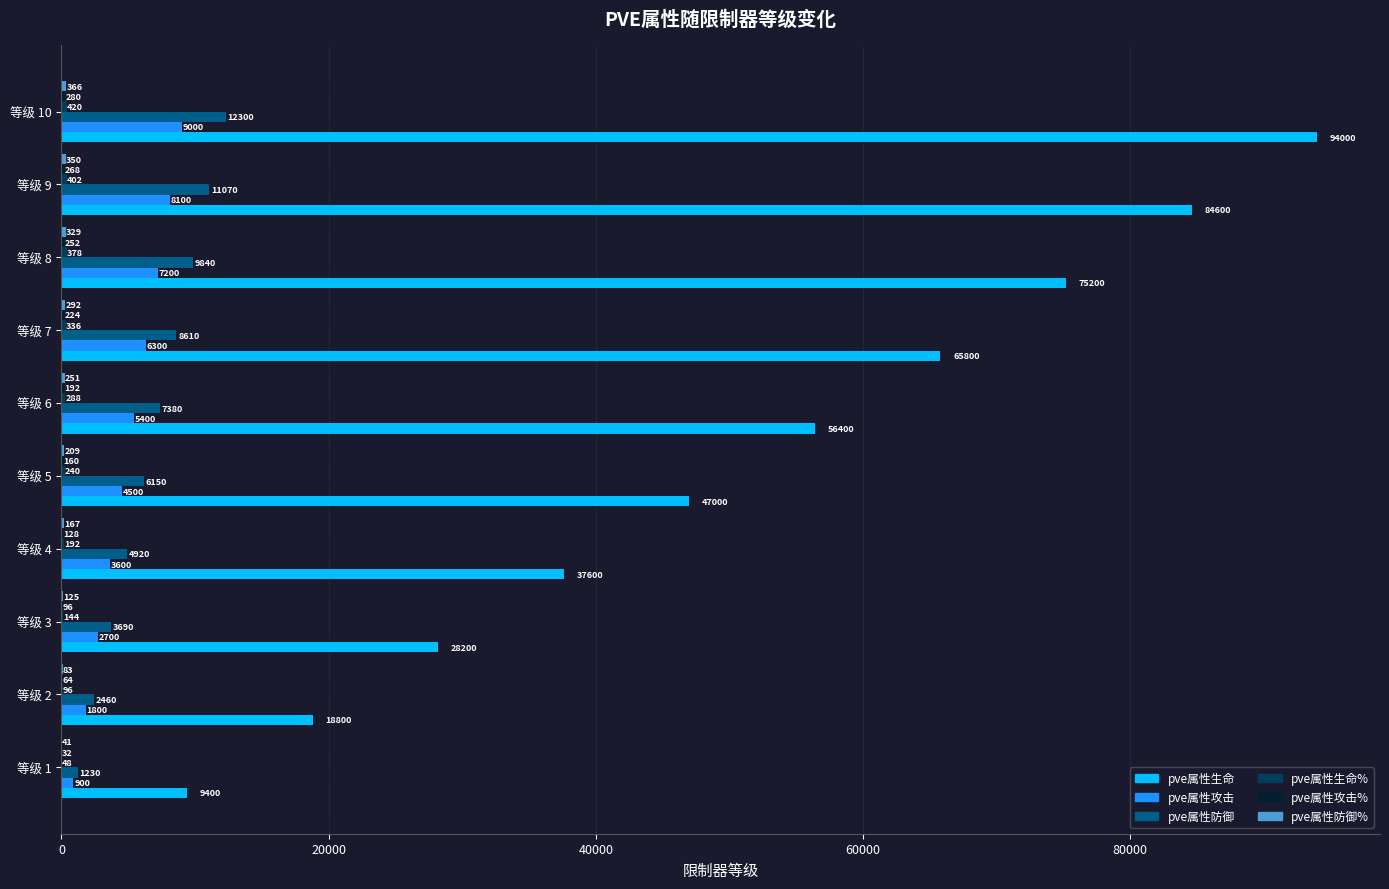

True or false: pve属性防御 has a value of 7380 at 等级 6.

True